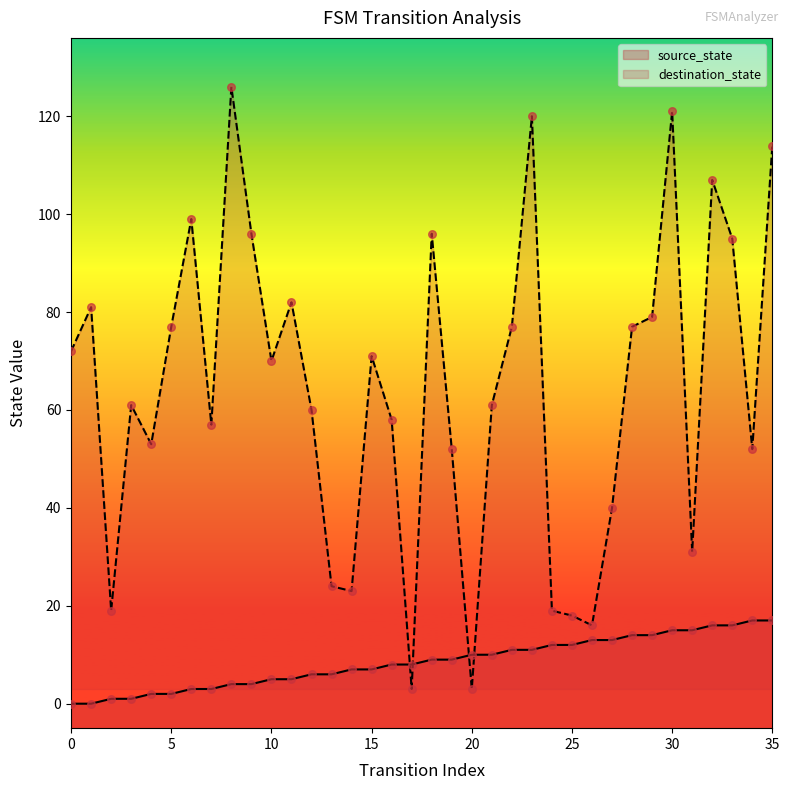

Which series contains the highest Y value?

destination_state